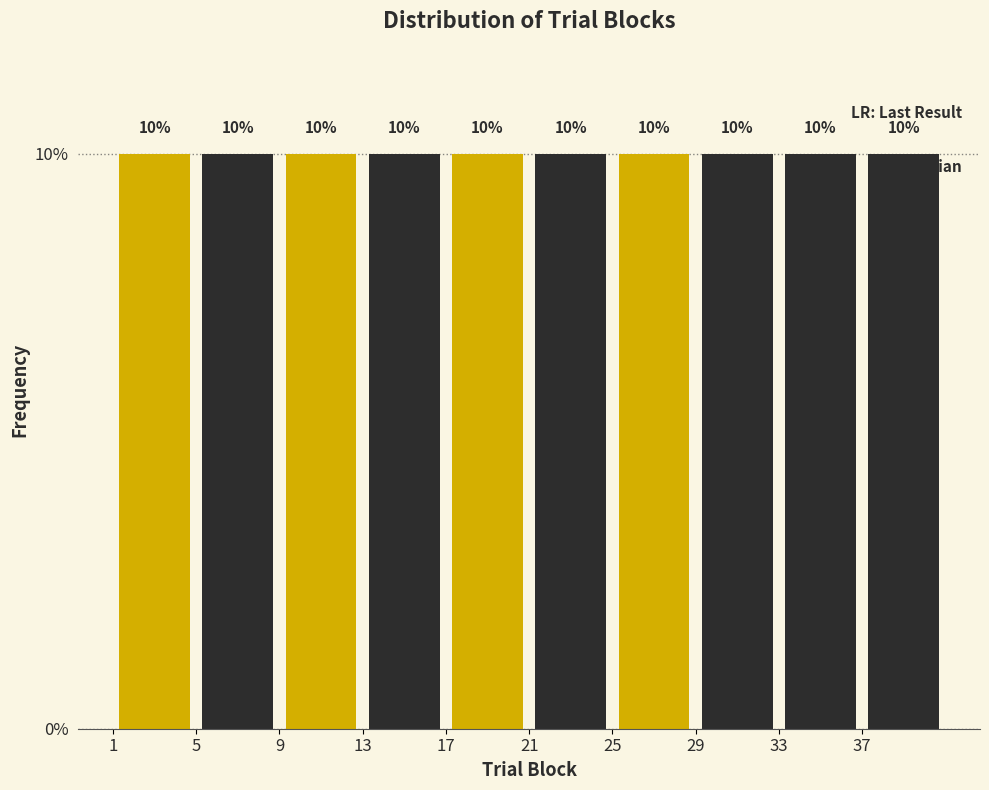

What is the height of the bar covering 1 to 5 on the x-axis?

10